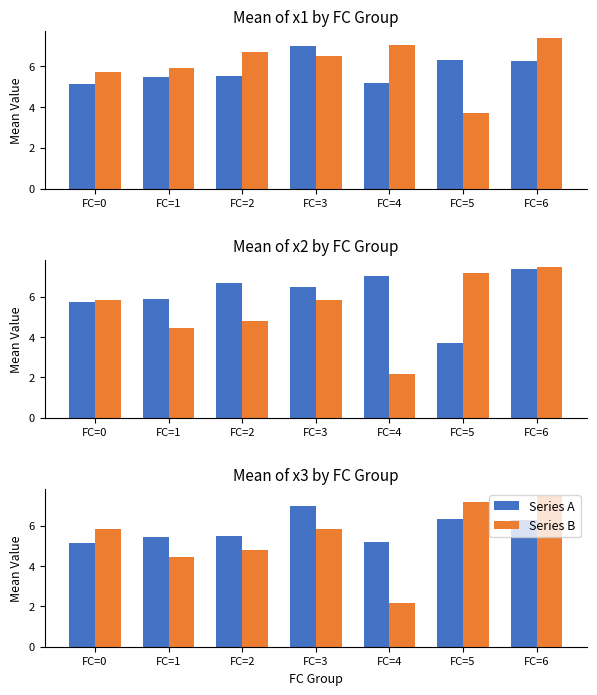

What is the value of the Series B bar at the 2nd from the left?

4.5